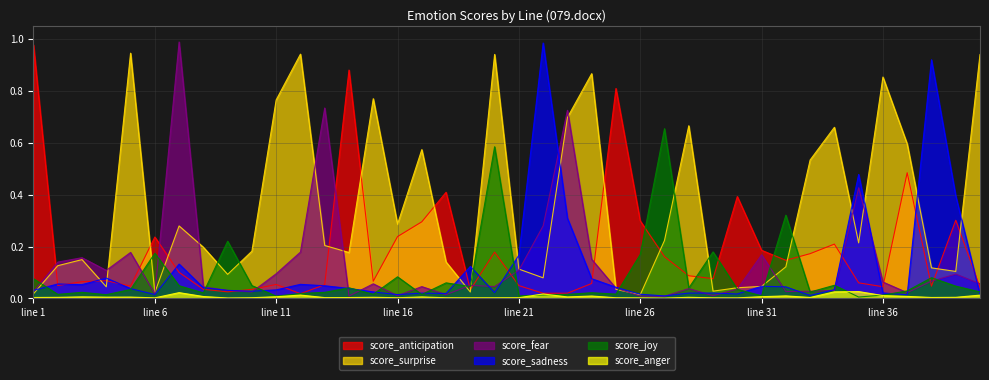

Is it true that score_anticipation equals 0.3 at line 17?

True